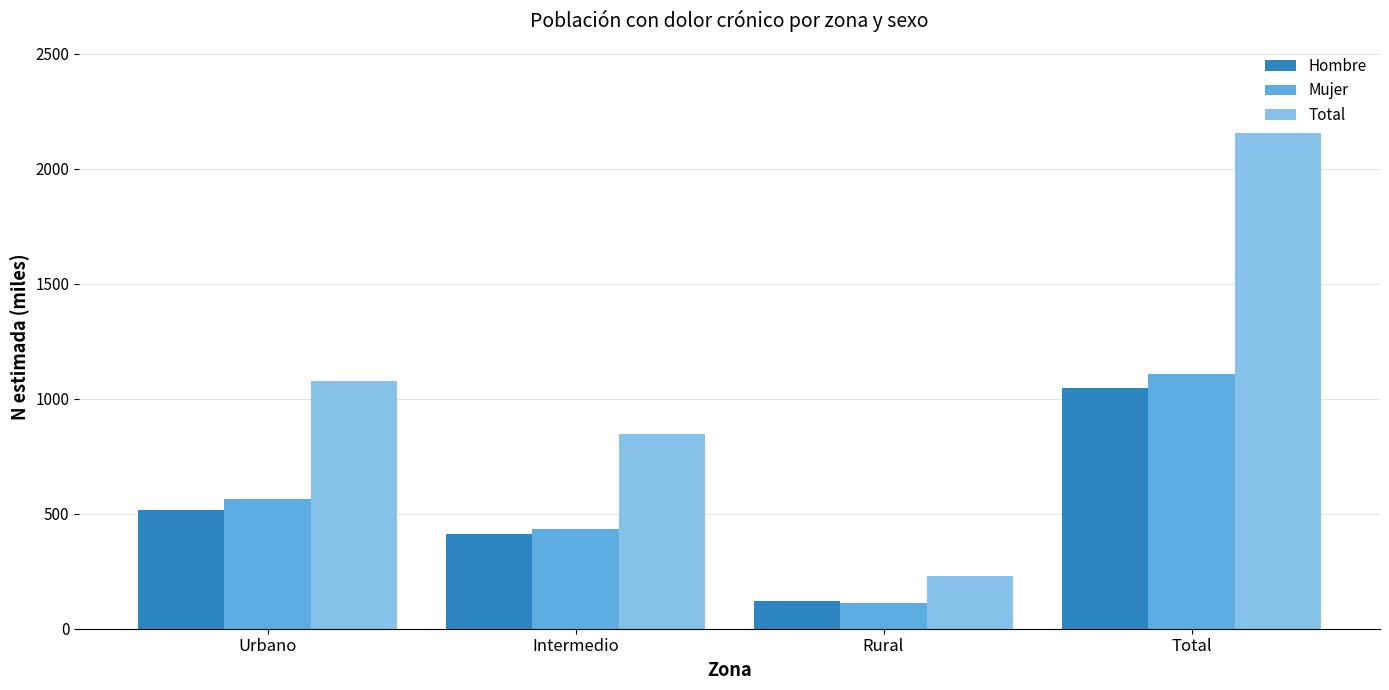

At which label is Total closest to 1193?

Urbano